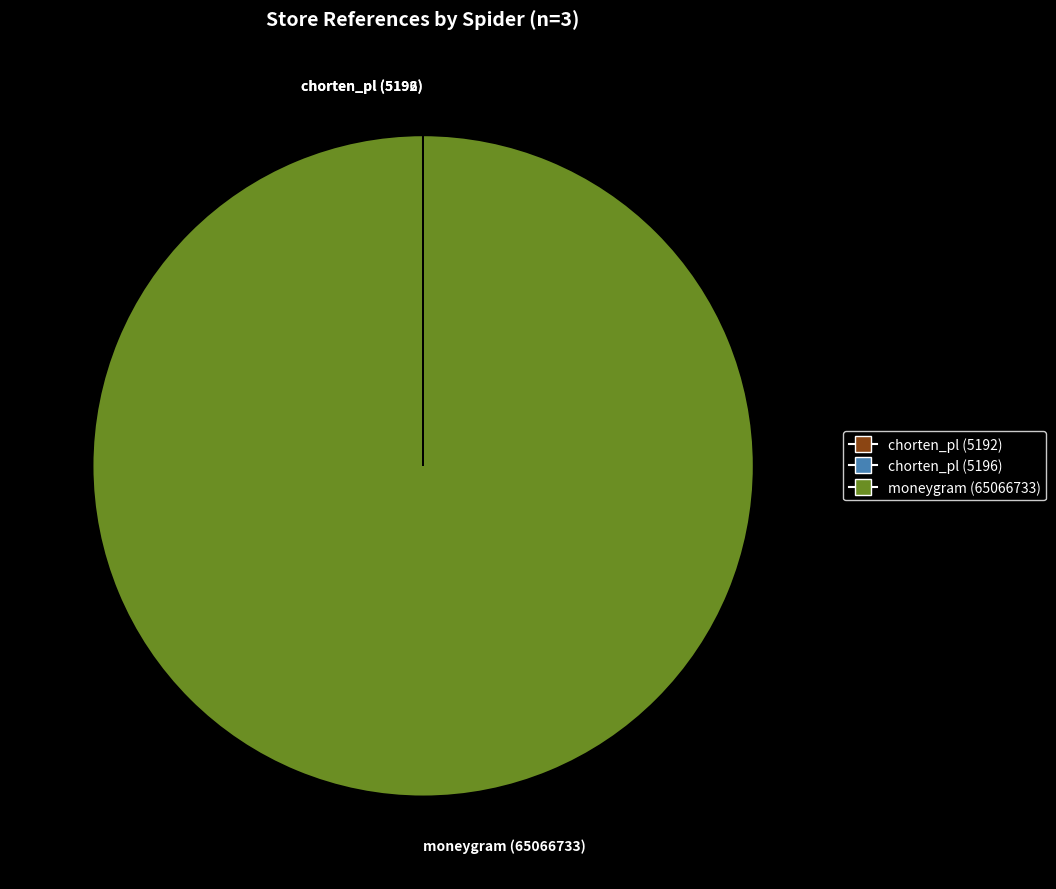

Which category has the biggest portion of the pie?

moneygram (65066733)